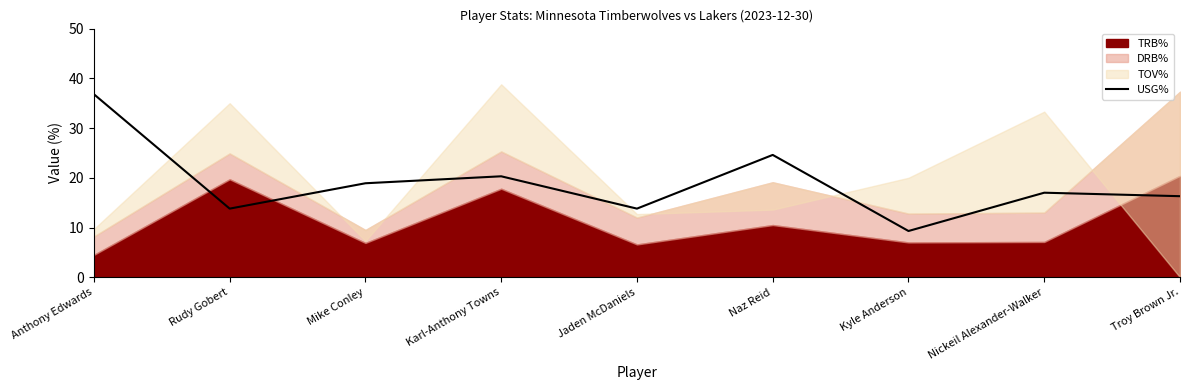

Is it true that USG% equals 24.6 at Naz Reid?

True